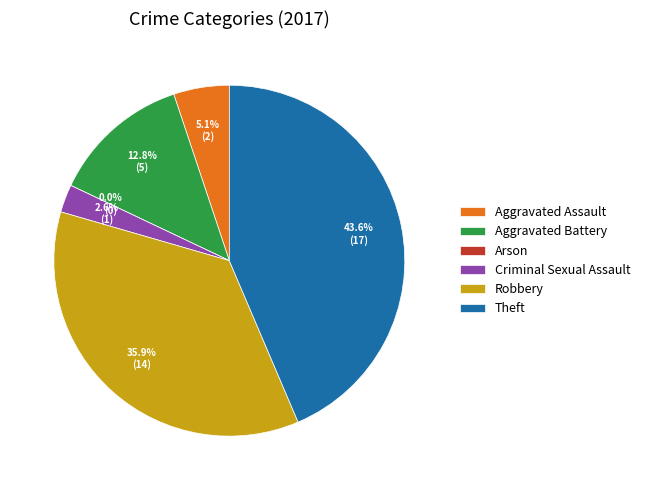

To the nearest percent, what is the average slice percentage?

17%